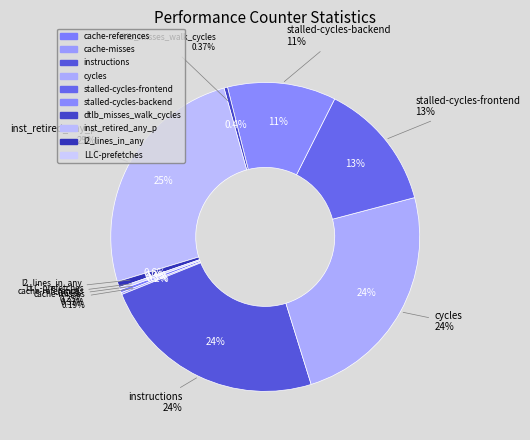

What portion of the pie excludes inst_retired_any_p?

74.6%